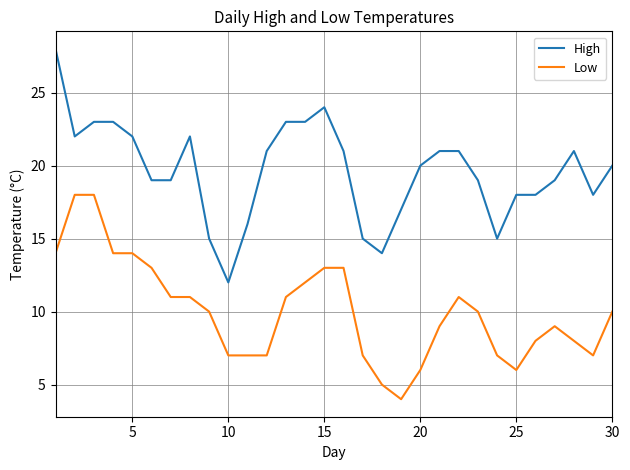

True or false: Low and High cross at least once.

False